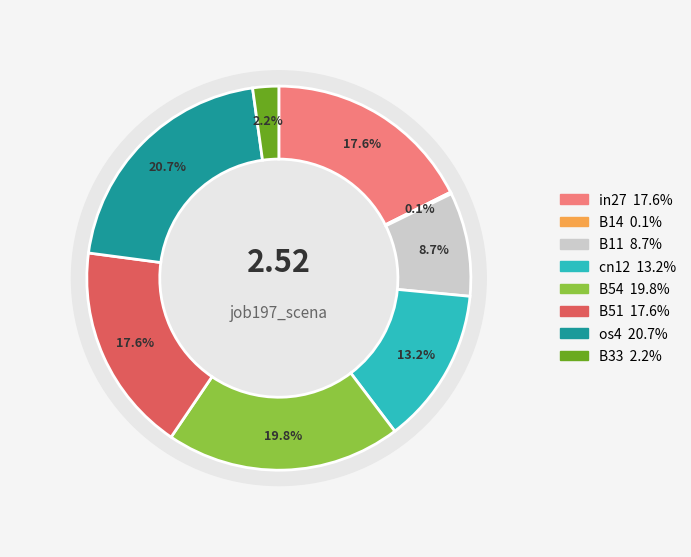

The os4 slice represents 31% of the pie. True or false?

False